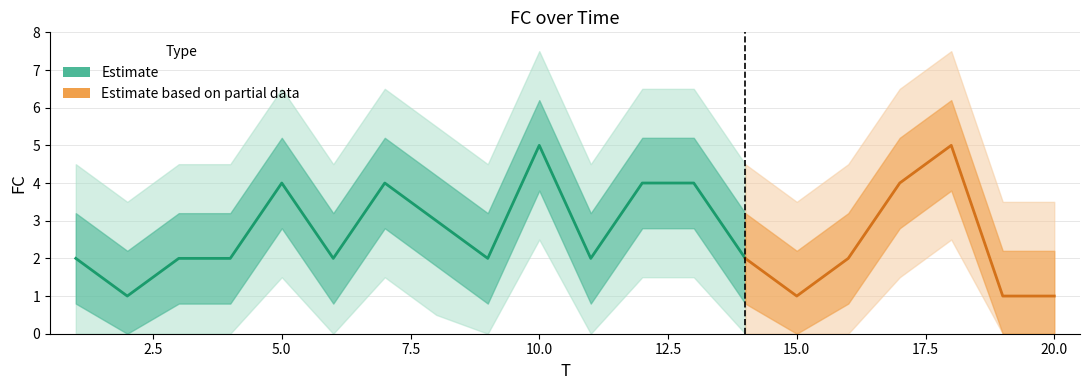

What is the sum of all values?

53